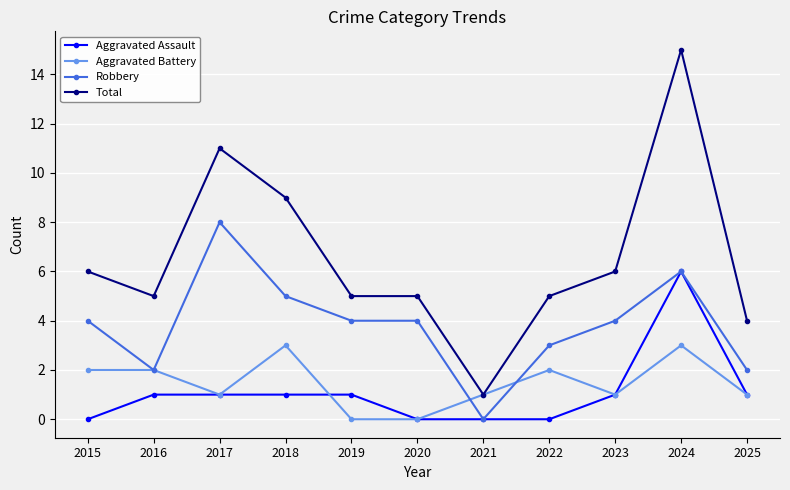

Reading right to left, list all the values displayed in this chart.

Aggravated Assault: 1	6	1	0	0	0	1	1	1	1	0
Aggravated Battery: 1	3	1	2	1	0	0	3	1	2	2
Robbery: 2	6	4	3	0	4	4	5	8	2	4
Total: 4	15	6	5	1	5	5	9	11	5	6